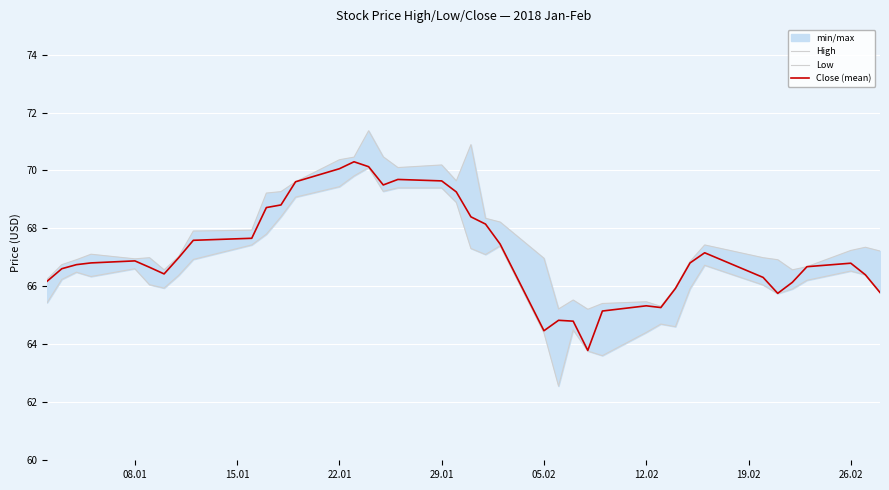

True or false: High and Close (mean) intersect in this chart.

False